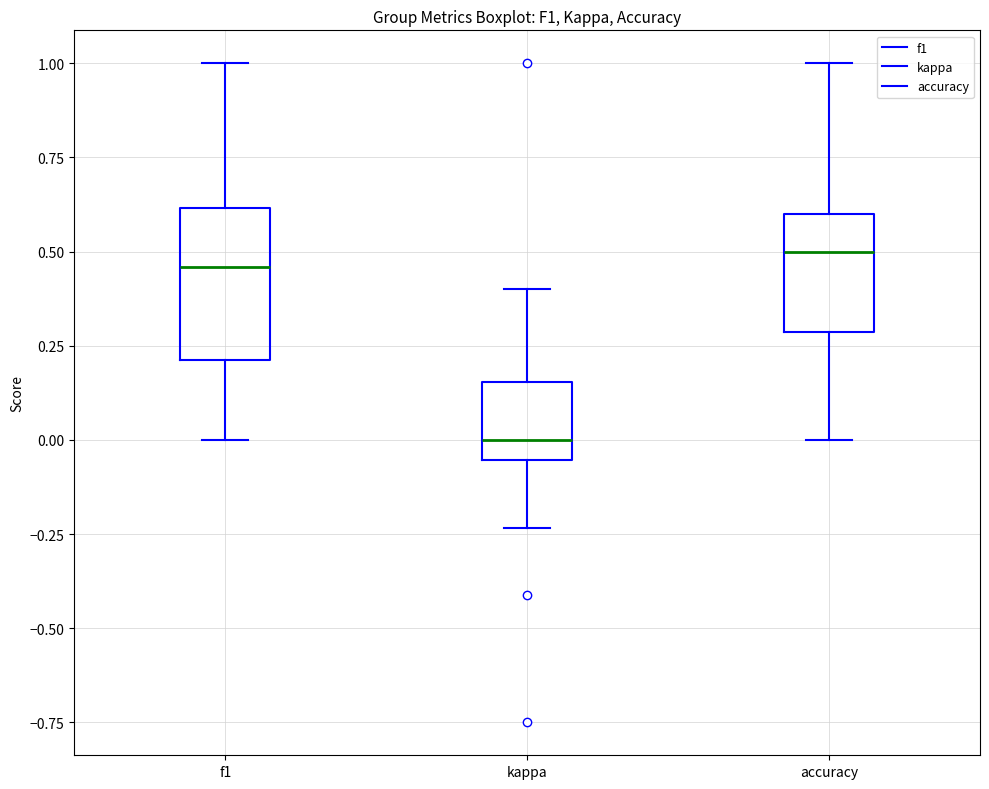

Reading left to right, transcribe this box plot: for each box, give where its median line is, the range the box spans, and where its two whiskers end, as read against the y-axis. The values are not printed on the chart, so give them approximately, as read against the axis.

f1: median 0.45, box 0.20 to 0.60, whiskers 0.00 to 1.00
kappa: median 0.00, box -0.05 to 0.15, whiskers -0.25 to 0.40
accuracy: median 0.50, box 0.30 to 0.60, whiskers 0.00 to 1.00